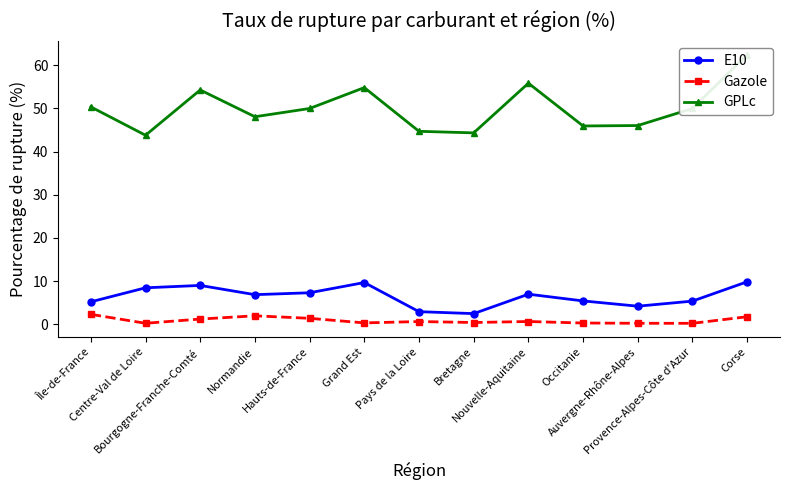

True or false: Gazole and GPLc cross at least once.

False